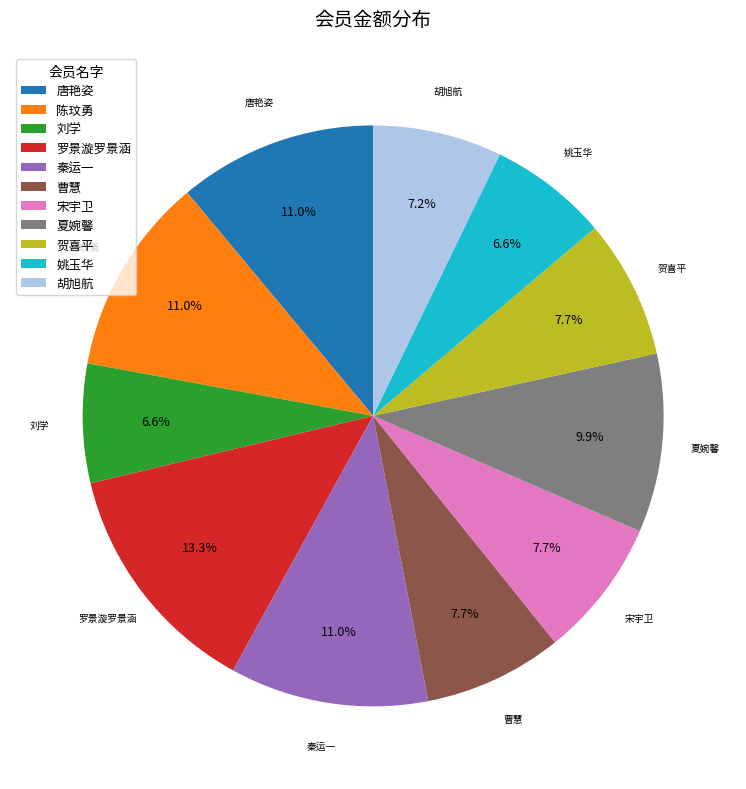

To the nearest percent, what percentage of the pie is 曹慧?

8%